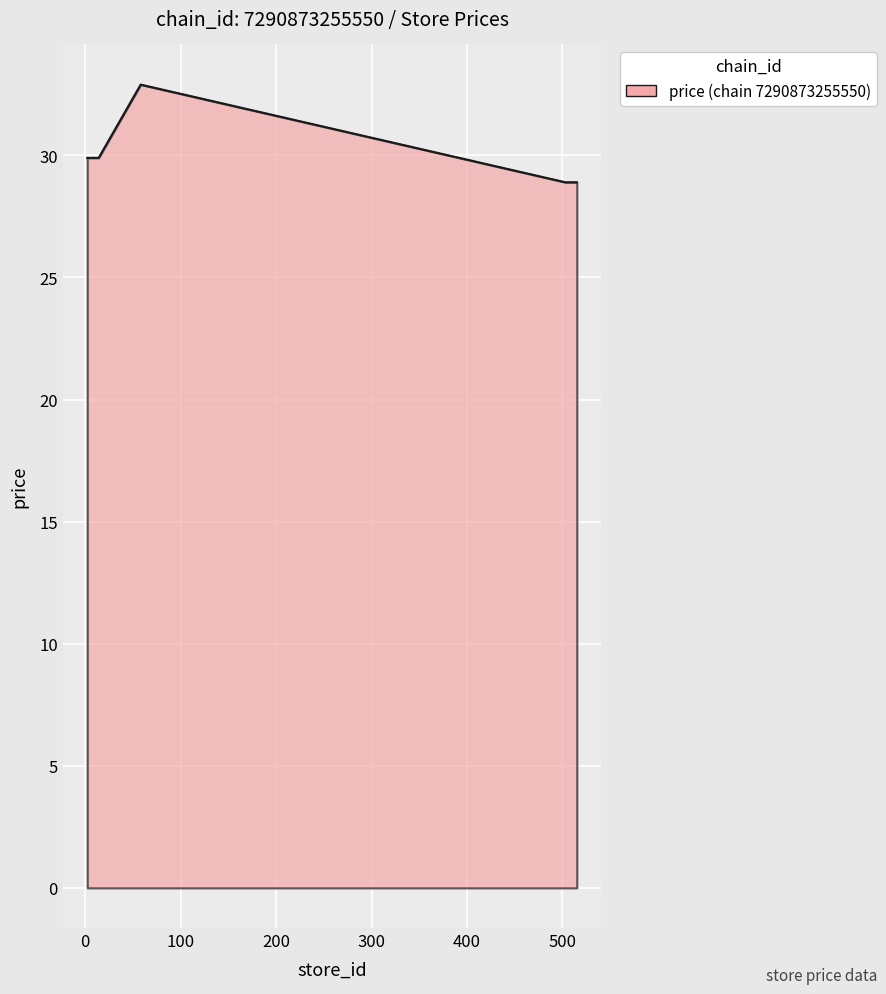

How many lines are shown in the chart?

1